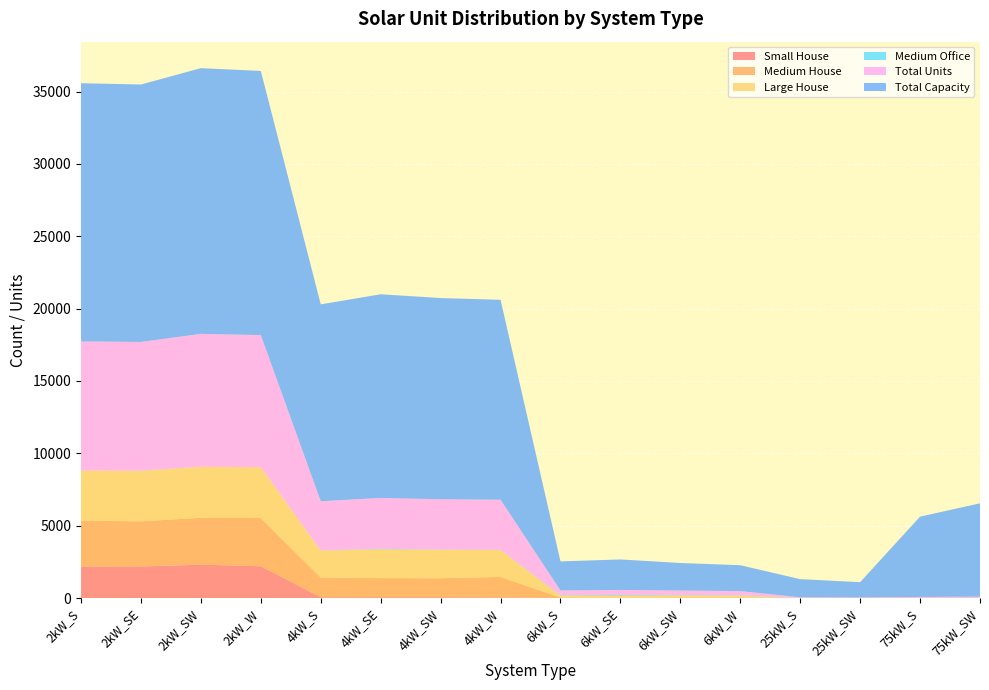

Reading left to right, extract all data points from this chart.

Small House: 2165	2178	2307	2197	57	55	55	43	0	0	0	0	0	0	0	0
Medium House: 3186	3121	3241	3333	1359	1322	1314	1414	34	27	38	33	0	0	0	0
Large House: 3459	3491	3517	3505	1861	1993	1961	1862	129	136	140	124	0	0	0	0
Medium Office: 0	14	11	8	12	31	20	20	30	47	25	26	5	4	2	9
Total Units: 8922	8894	9180	9127	3401	3518	3476	3454	334	351	317	298	50	42	74	86
Total Capacity: 17844	17788	18360	18254	13604	14072	13904	13816	2004	2106	1902	1788	1250	1050	5550	6450